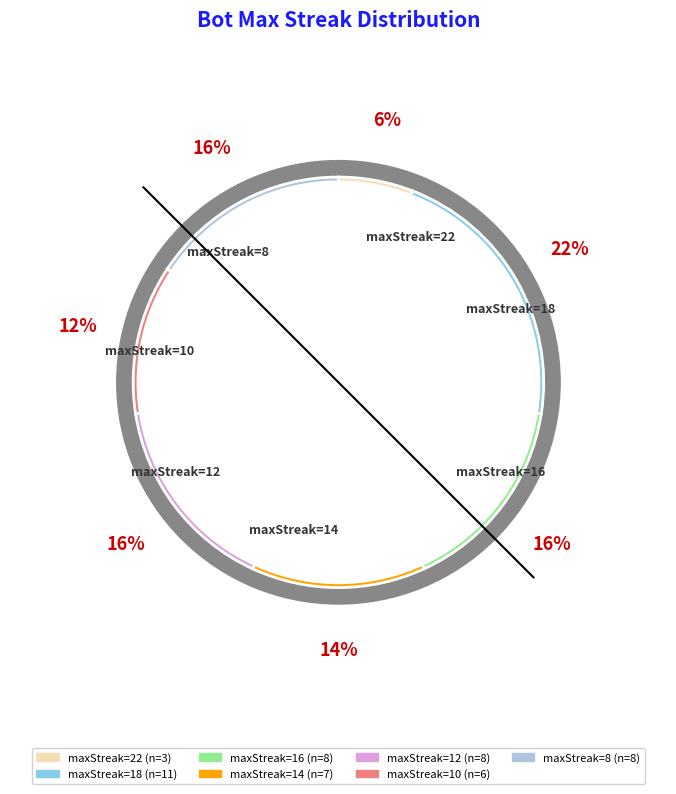

What is the ratio of the value at 22 to the value at 10?

0.5